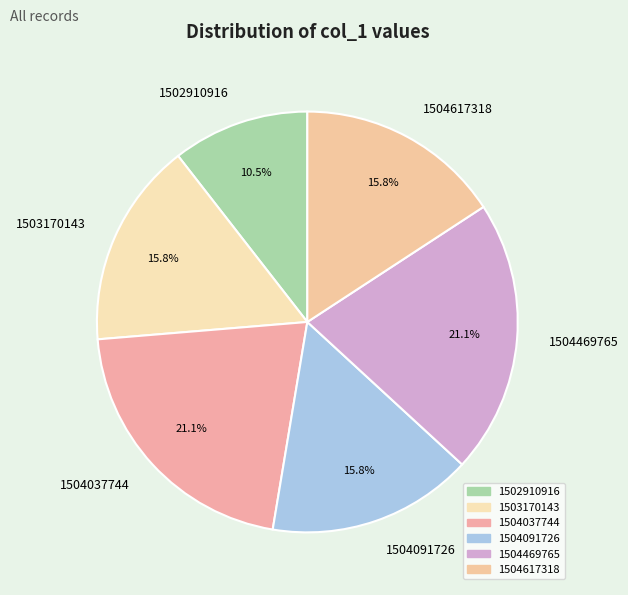

To the nearest percent, what is the combined percentage of 1504037744 and 1504469765?

42%